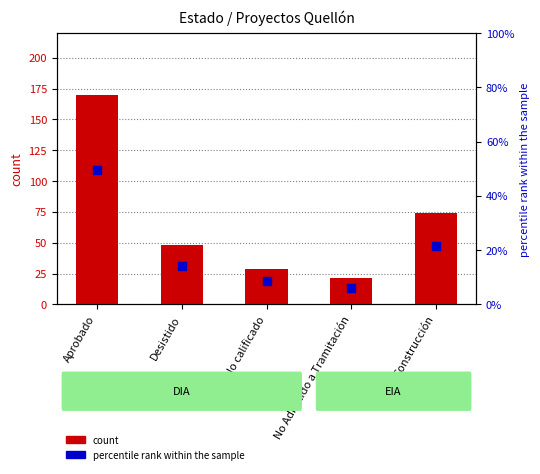

What are all the series names shown in the legend?

count, percentile rank within the sample